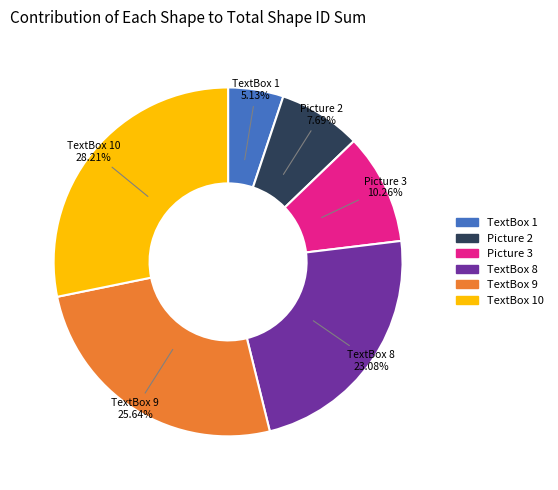

Does any single category account for the majority?

No